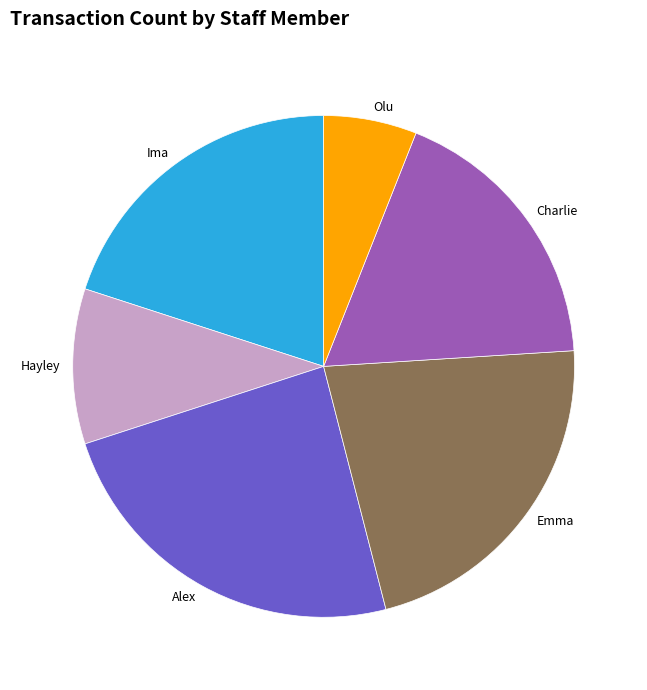

True or false: Olu accounts for 6% of the total.

True